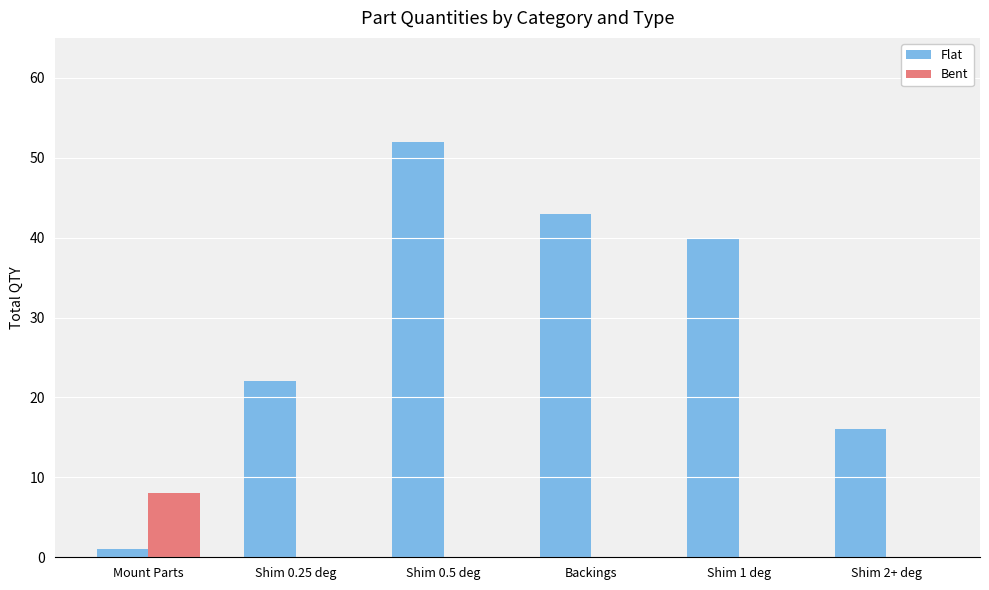

Where is Flat nearest to the value 26?

Shim 0.25 deg